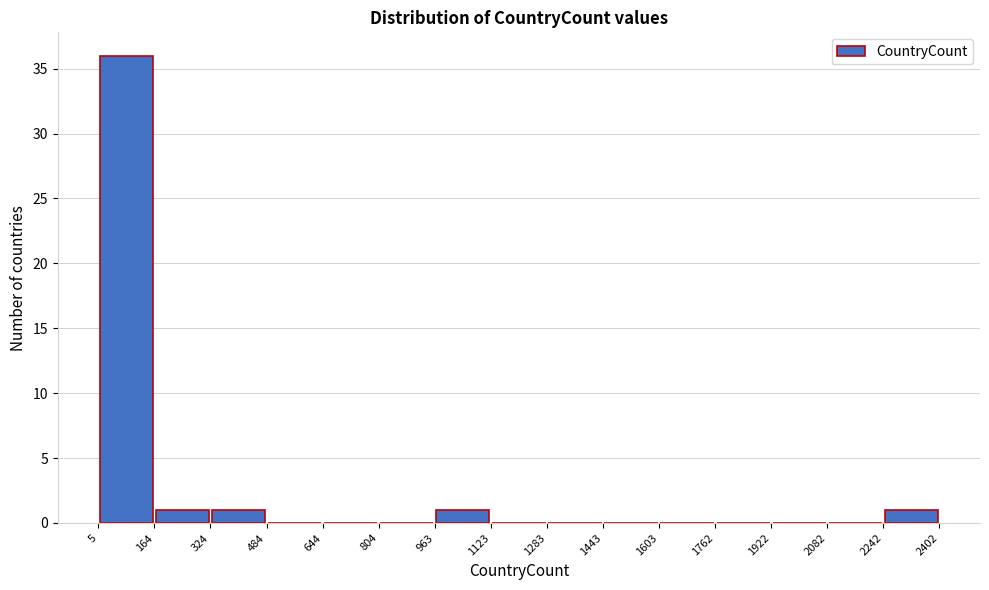

Which range on the x-axis has the tallest bar?

5 to 164